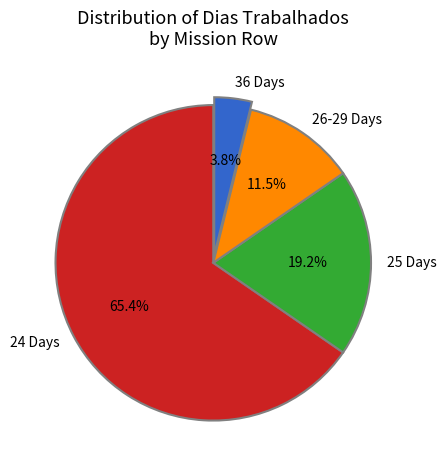

Which category has the smallest portion of the pie?

36 Days